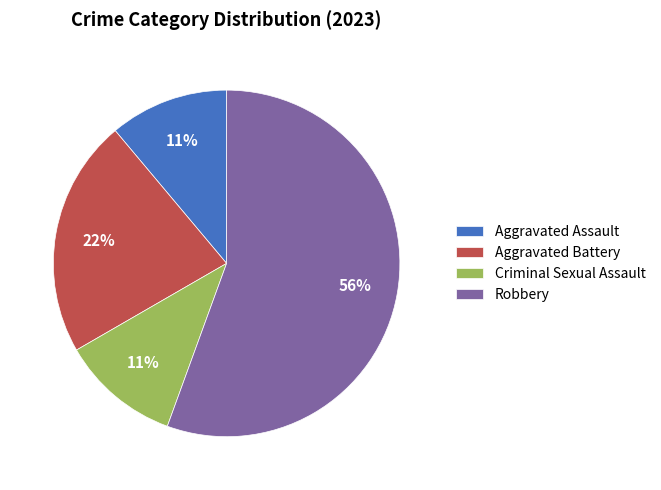

To the nearest percent, what is the combined percentage of Aggravated Assault and Robbery?

67%